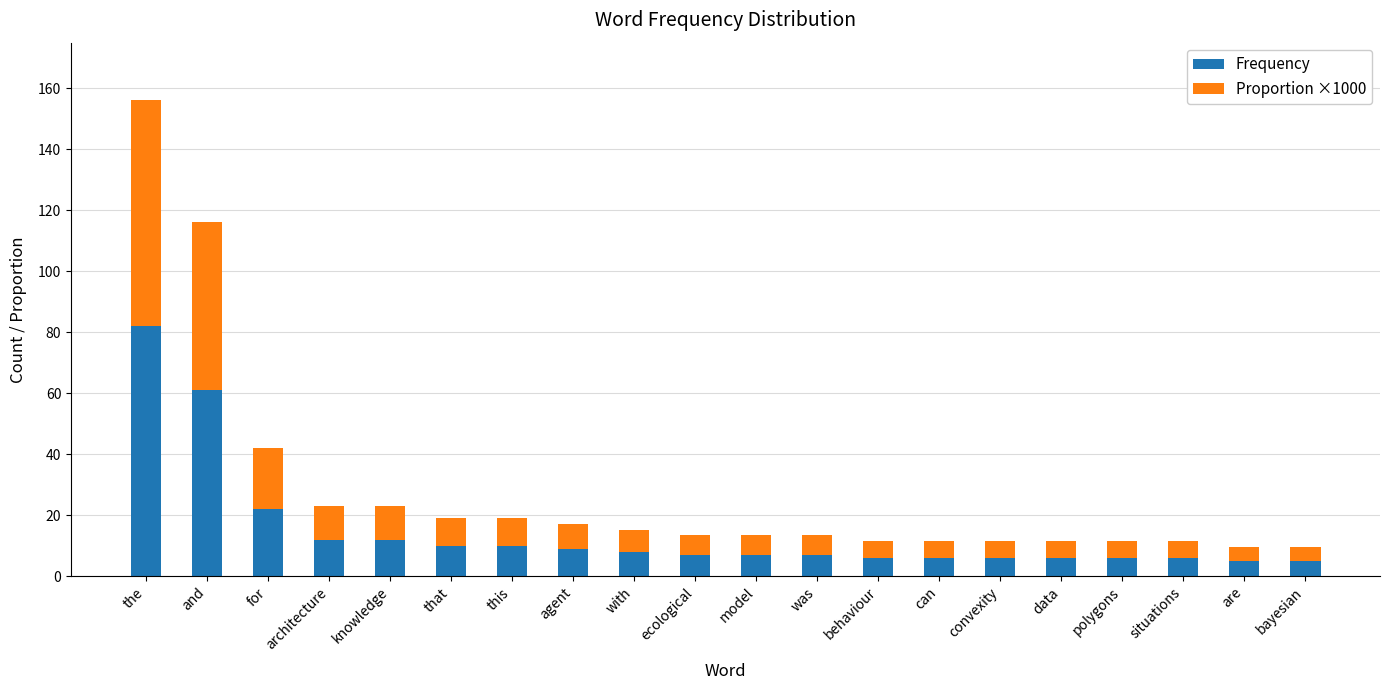

At which label does Frequency reach its peak?

the